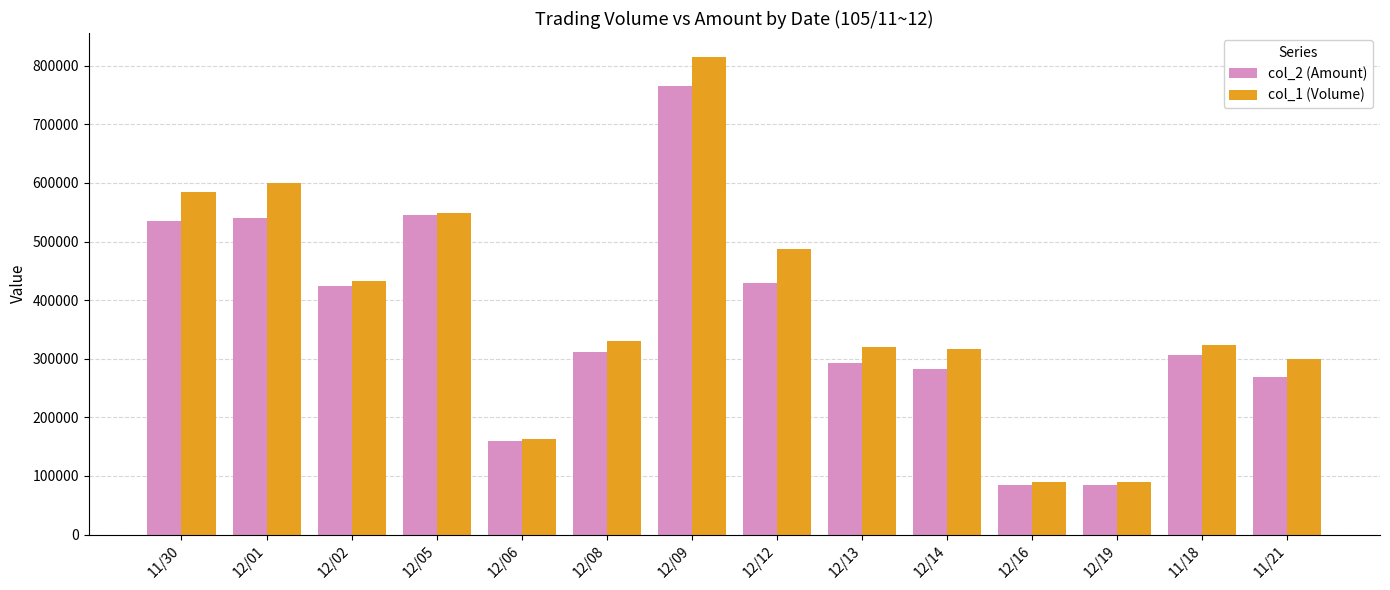

What is the value of the col_2 (Amount) bar at the 1st from the left?

535270